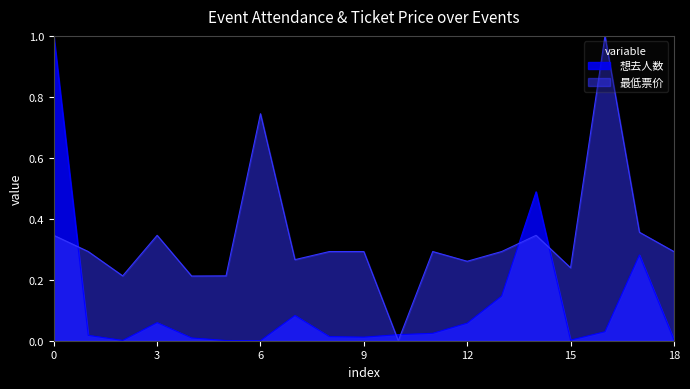

Which series has the largest total across all categories?

最低票价